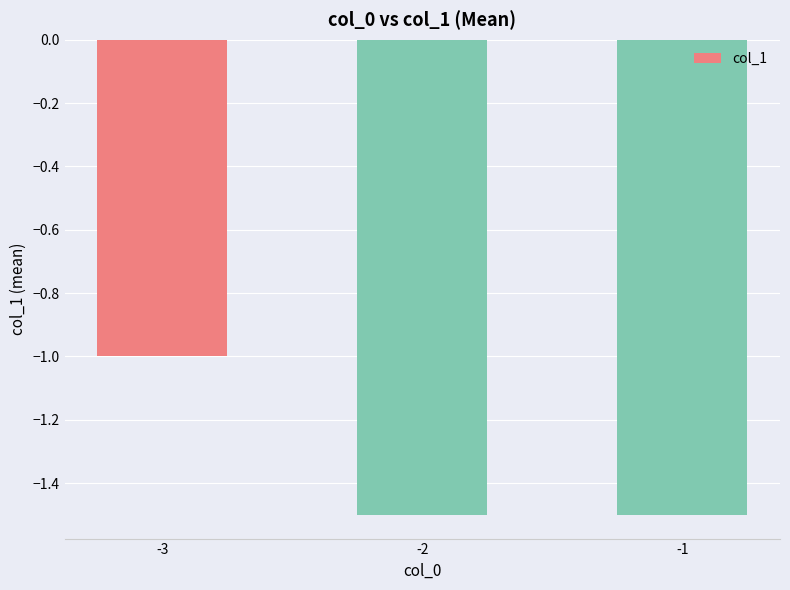

How many bars are there in total?

3